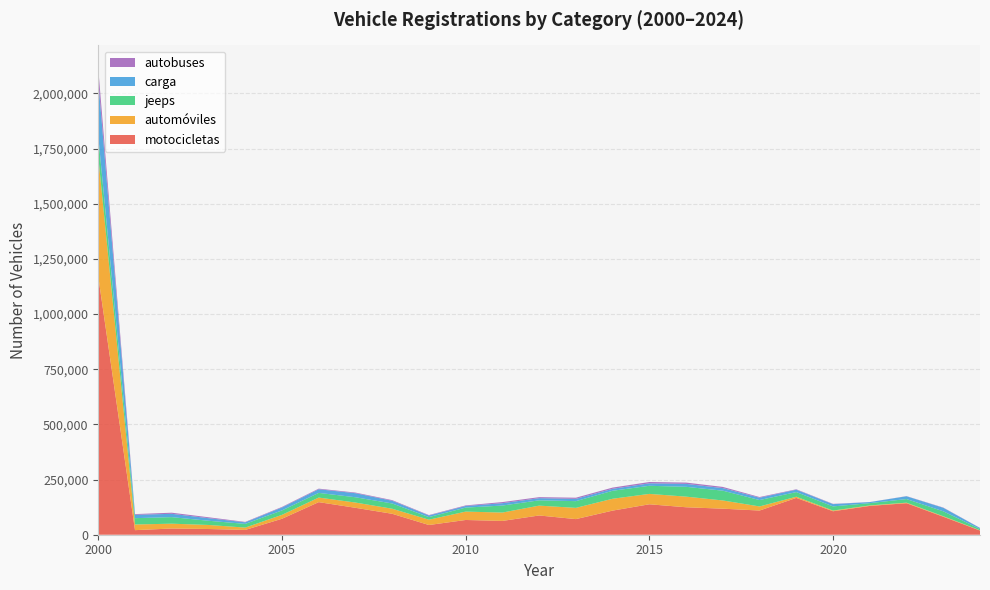

Reading left to right, extract all data points from this chart.

motocicletas: 2000=1169434	2001=20720	2002=28184	2003=25870	2004=21717	2005=72314	2006=147679	2007=122028	2008=94859	2009=44018	2010=66828	2011=62546	2012=87234	2013=70790	2014=109282	2015=137942	2016=124455	2017=118016	2018=109606	2019=166833	2020=106395	2021=130571	2022=142847	2023=81533	2024=18945
automóviles: 2000=543088	2001=25718	2002=21846	2003=18384	2004=10591	2005=17723	2006=20719	2007=23802	2008=22946	2009=24024	2010=37933	2011=37944	2012=44599	2013=50907	2014=53722	2015=47072	2016=48149	2017=37227	2018=18565	2019=5418	2020=3175	2021=2155	2022=2417	2023=2452	2024=1119
jeeps: 2000=92874	2001=28666	2002=29682	2003=19059	2004=16790	2005=20082	2006=21216	2007=23944	2008=23898	2009=11835	2010=18136	2011=31716	2012=24019	2013=30462	2014=36185	2015=36727	2016=44566	2017=44347	2018=28981	2019=21007	2020=18767	2021=10513	2022=16357	2023=22180	2024=6022
carga: 2000=251917	2001=15217	2002=15021	2003=11685	2004=7063	2005=13342	2006=16359	2007=18392	2008=12203	2009=7372	2010=7360	2011=10638	2012=9827	2013=10450	2014=8865	2015=11163	2016=13254	2017=11687	2018=10539	2019=10810	2020=10267	2021=4698	2022=12629	2023=15827	2024=4482
autobuses: 2000=54500	2001=3154	2002=5057	2003=4124	2004=1906	2005=2542	2006=2842	2007=2834	2008=2857	2009=1898	2010=2587	2011=5098	2012=4566	2013=5143	2014=5544	2015=5979	2016=5882	2017=5333	2018=3079	2019=1834	2020=1273	2021=211	2022=713	2023=1219	2024=459